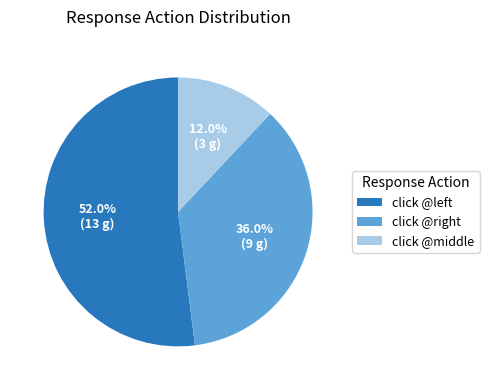

Count the number of slices in the pie.

3